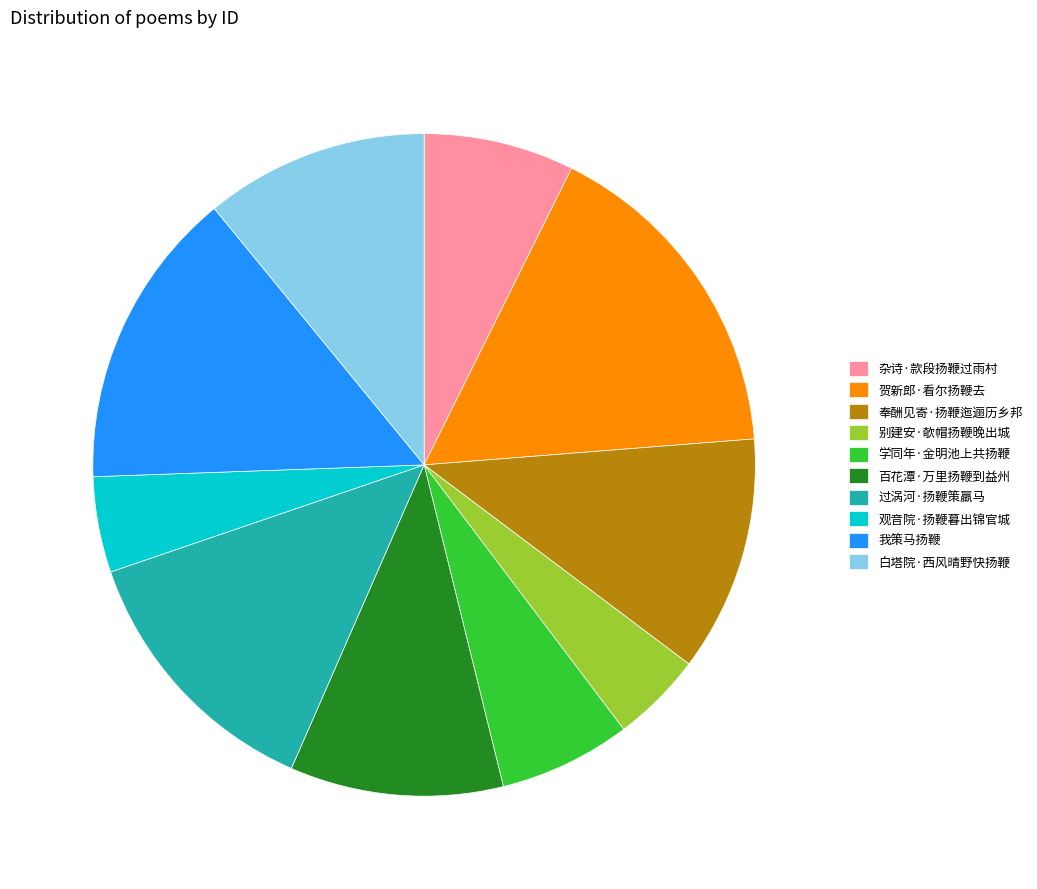

Does 我策马扬鞭 represent more than half of the total?

No